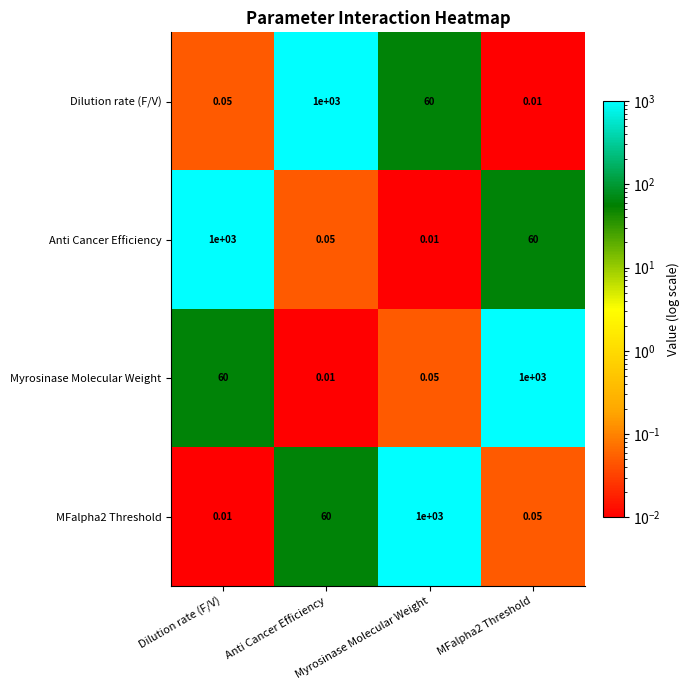

Which label corresponds to the largest value in the chart?

Anti Cancer Efficiency